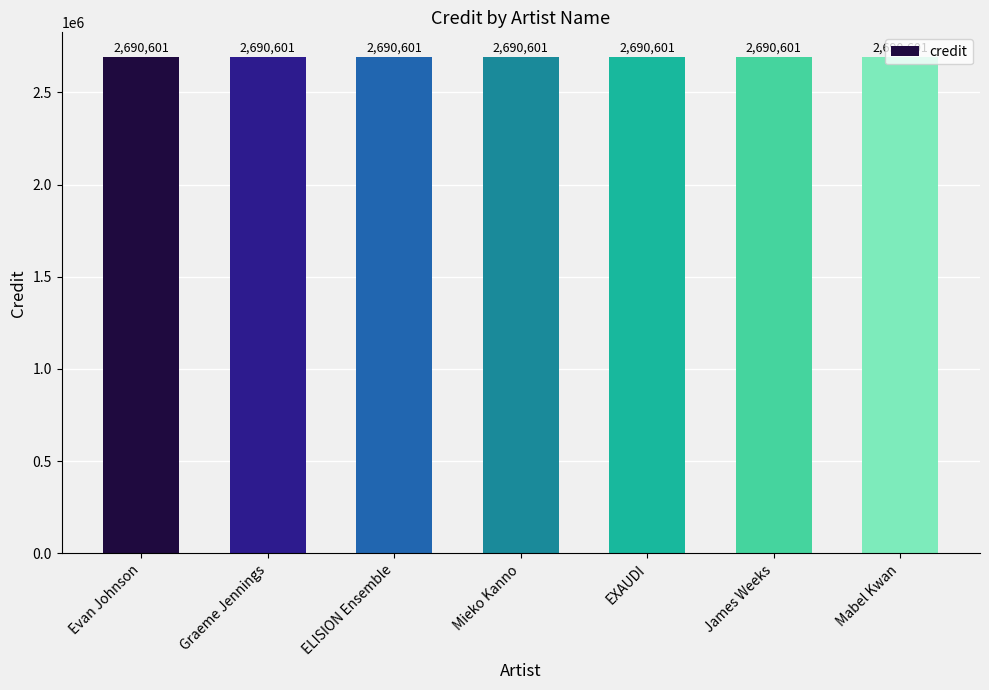

The credit series shows 2690601 at ELISION Ensemble. True or false?

True